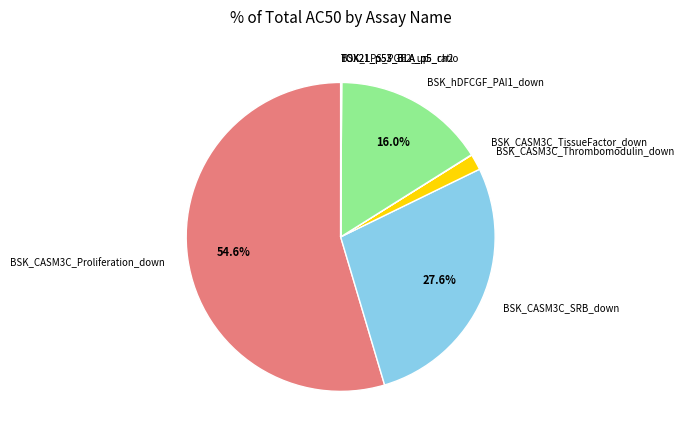

How much of the chart is everything except BSK_CASM3C_Proliferation_down?

45.4%